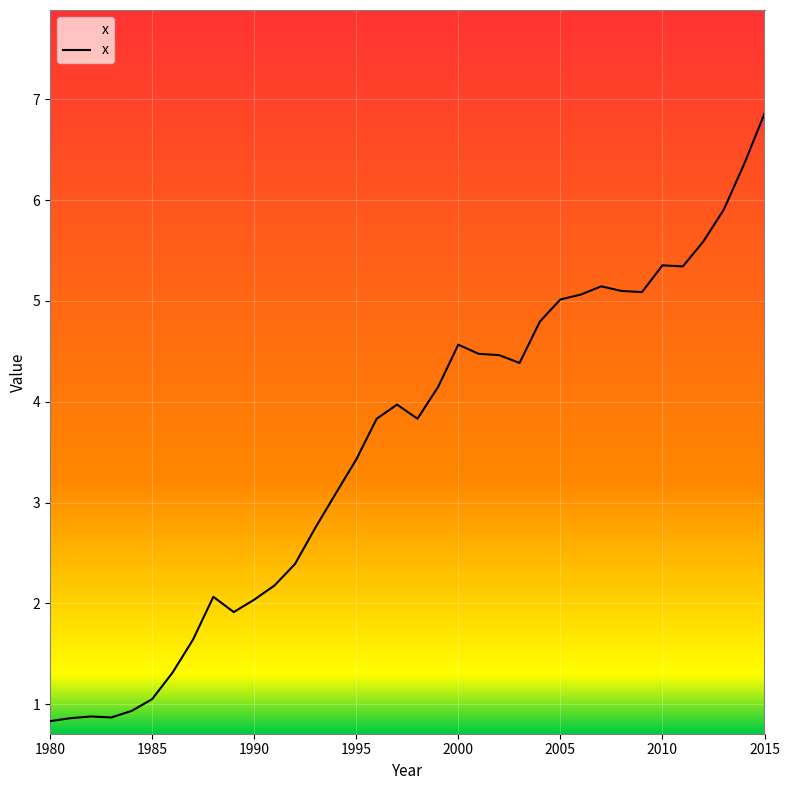

What is the difference between the maximum and minimum values?

6.0